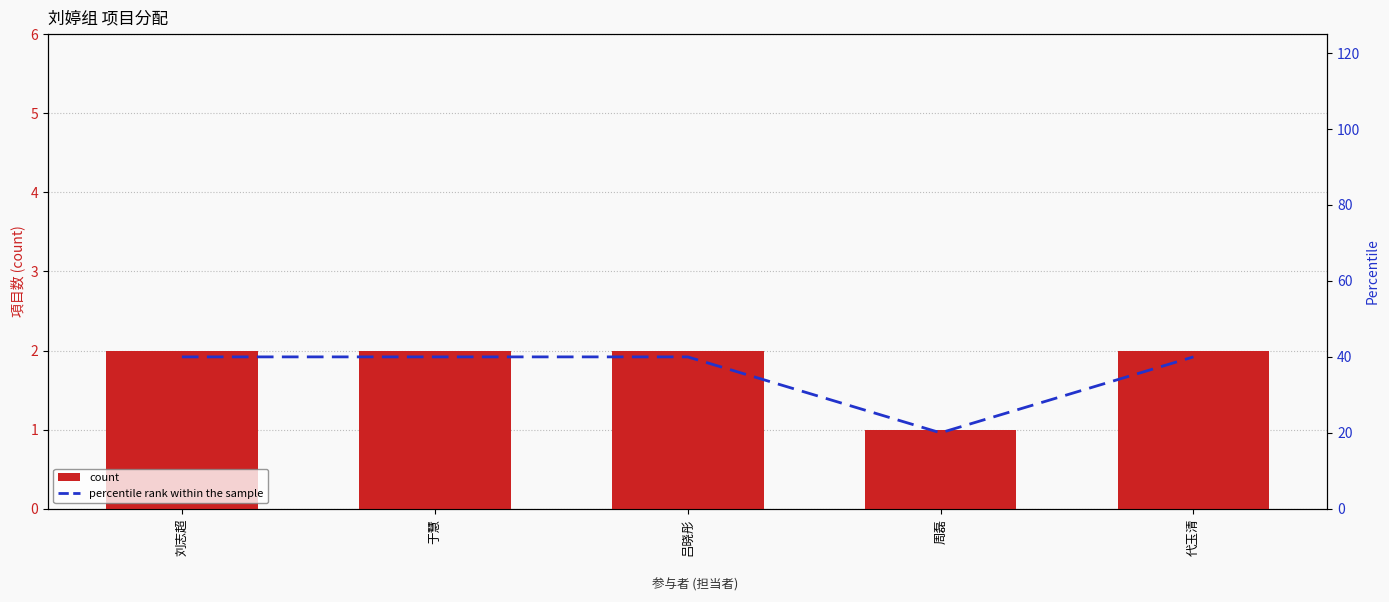

What is the label of the 5th bar from the left?

代玉清